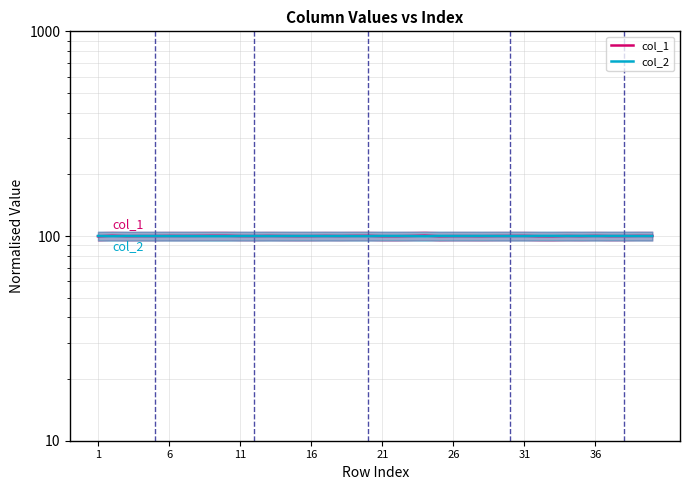

Is it true that col_2 equals 56.4 at 12?

False